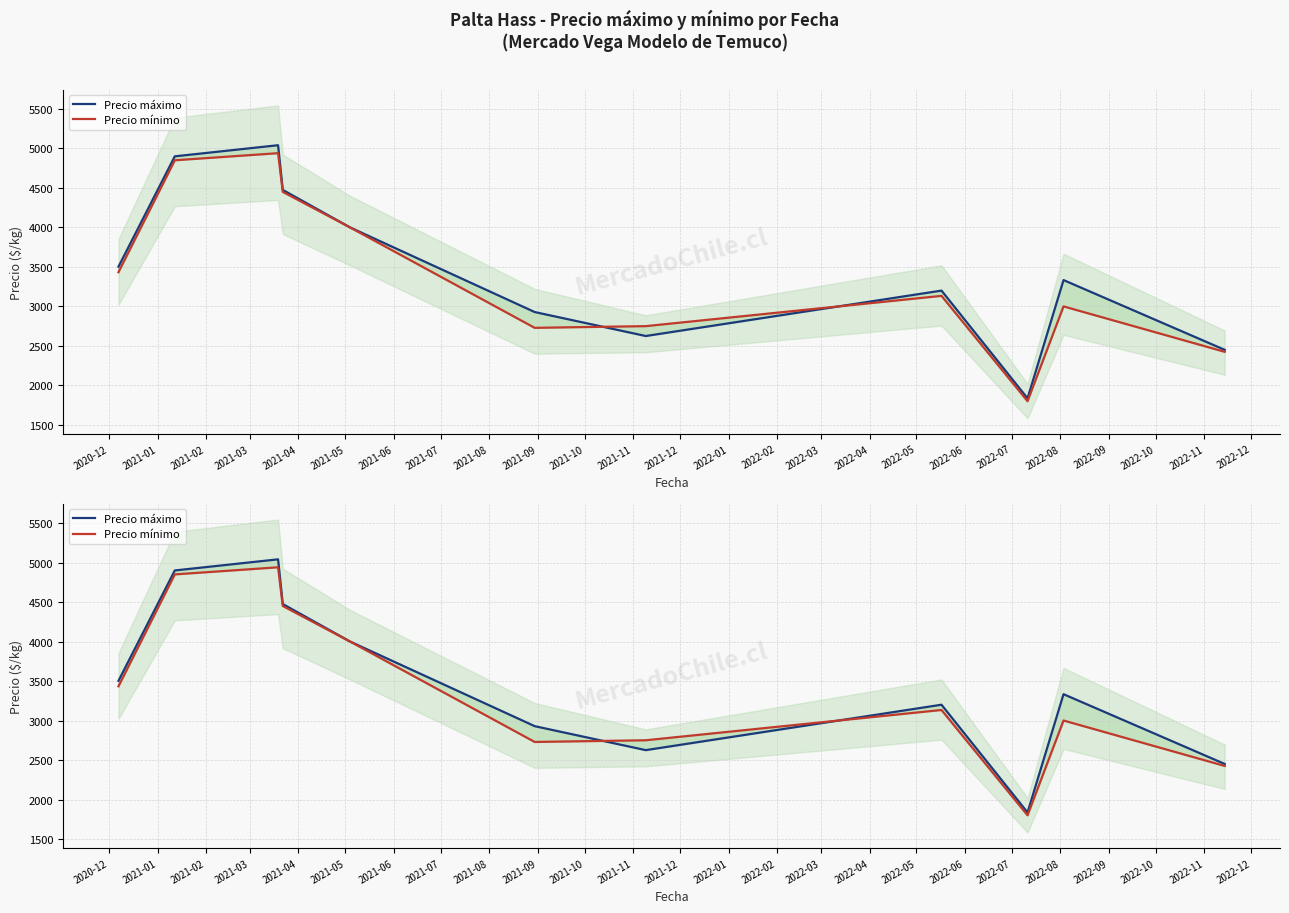

What is the sum of all Precio máximo values?

38291.4